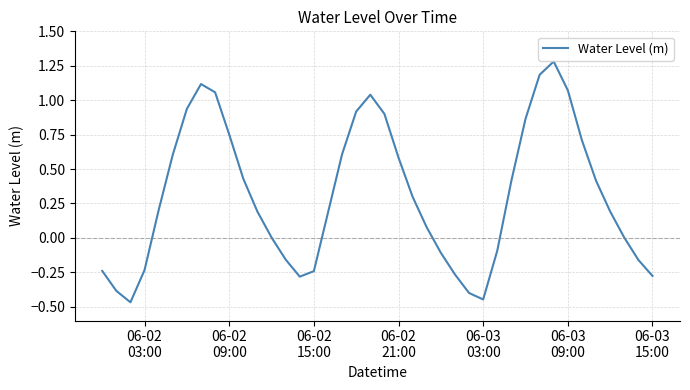

Reading left to right, list all the values displayed in this chart.

-0.2	-0.4	-0.5	-0.2	0.2	0.6	0.9	1.1	1.1	0.8	0.4	0.2	0.0	-0.2	-0.3	-0.2	0.2	0.6	0.9	1.0	0.9	0.6	0.3	0.1	-0.1	-0.3	-0.4	-0.4	-0.1	0.4	0.9	1.2	1.3	1.1	0.7	0.4	0.2	0.0	-0.2	-0.3